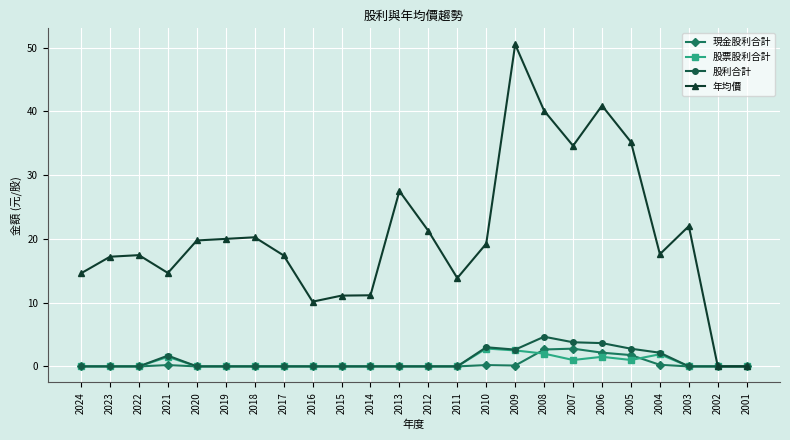

The 年均價 series shows 13.8 at 2011. True or false?

True